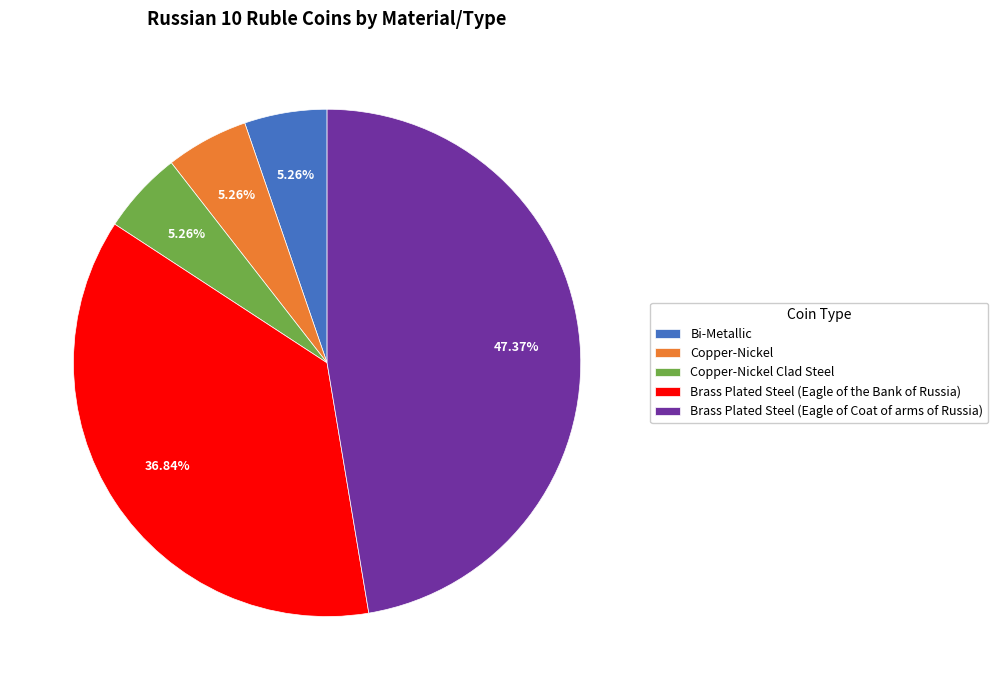

What is the largest slice in the pie chart?

Brass Plated Steel (Eagle of Coat of arms of Russia)